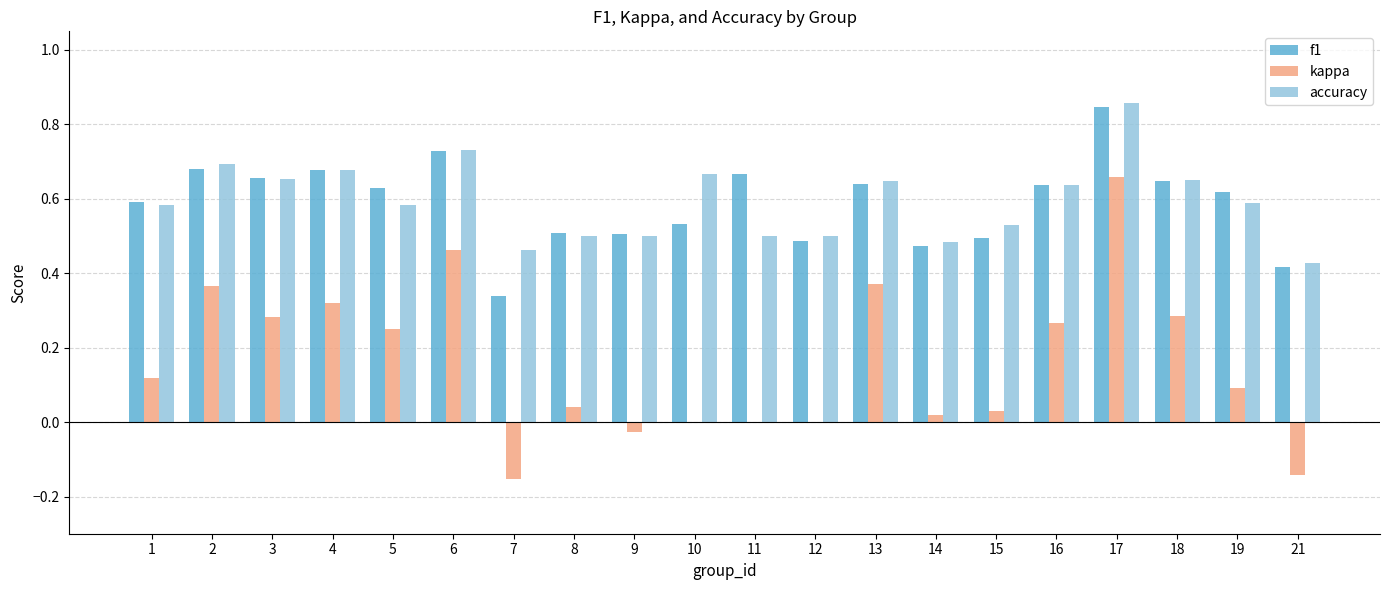

Which series changed the most between 2 and 12?

kappa